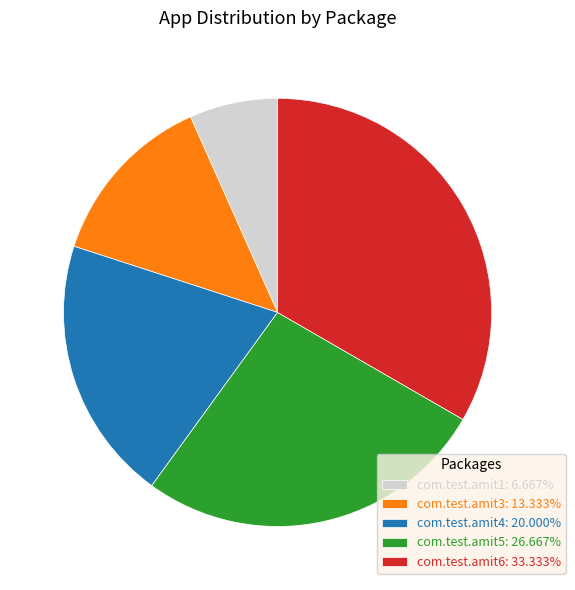

Approximately how many times larger is the value at com.test.amit4: 20.000% compared to com.test.amit6: 33.333%?

0.6